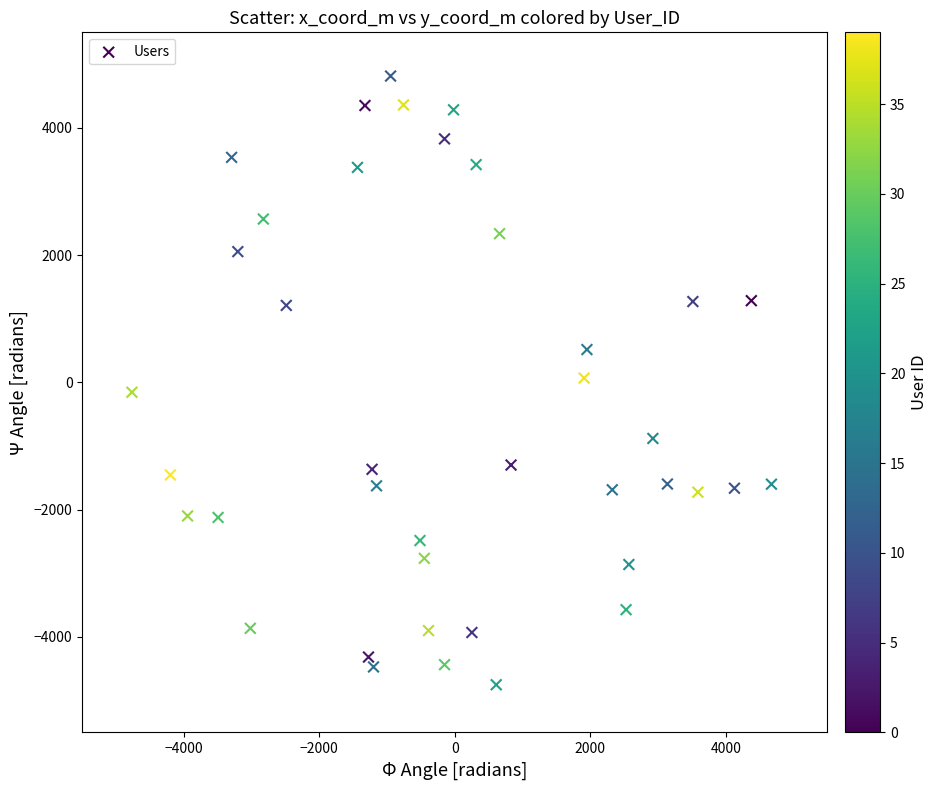

What is the range of Y values (max minus min)?

9563.2